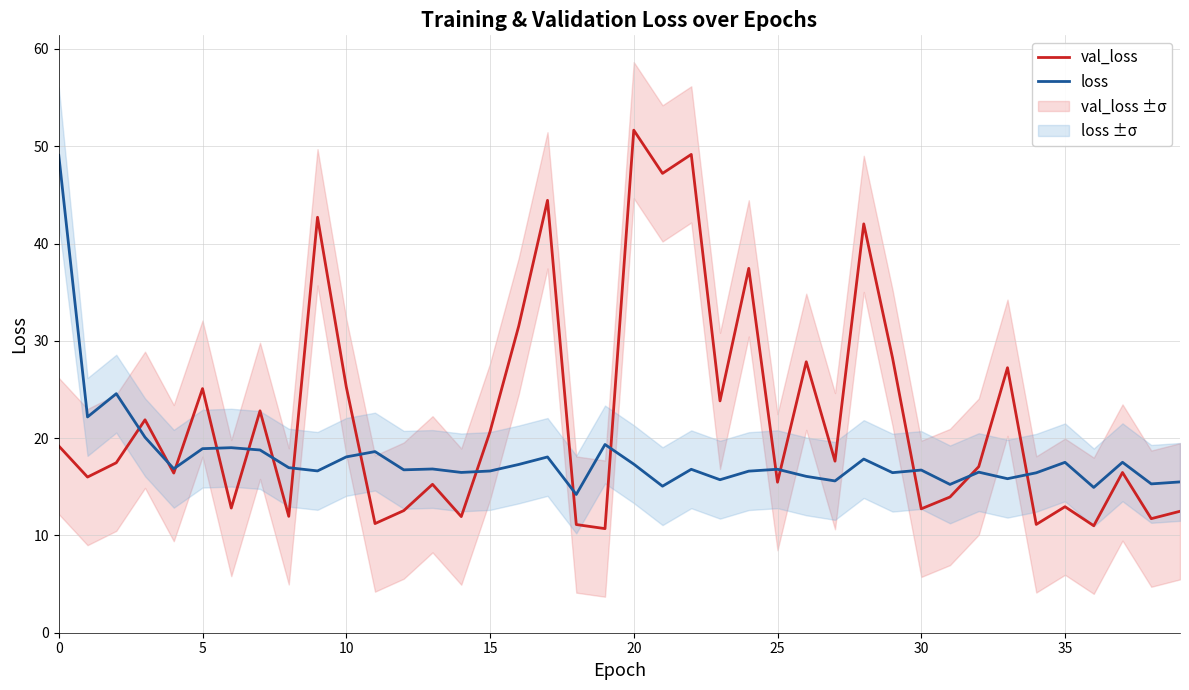

Is it true that loss equals 29.8 at 5?

False